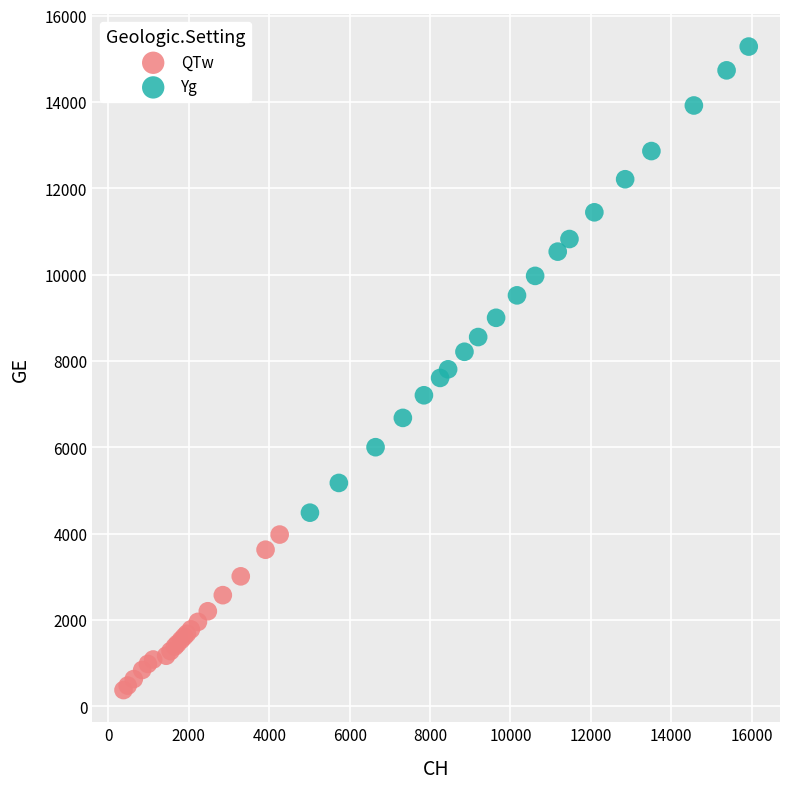

Which series has the widest spread of Y values?

Yg